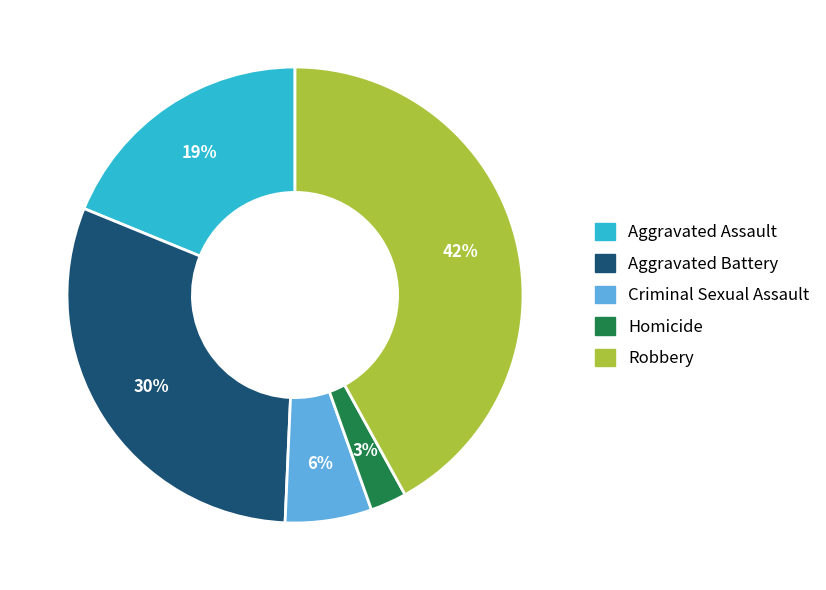

Is there a majority slice in this chart?

No